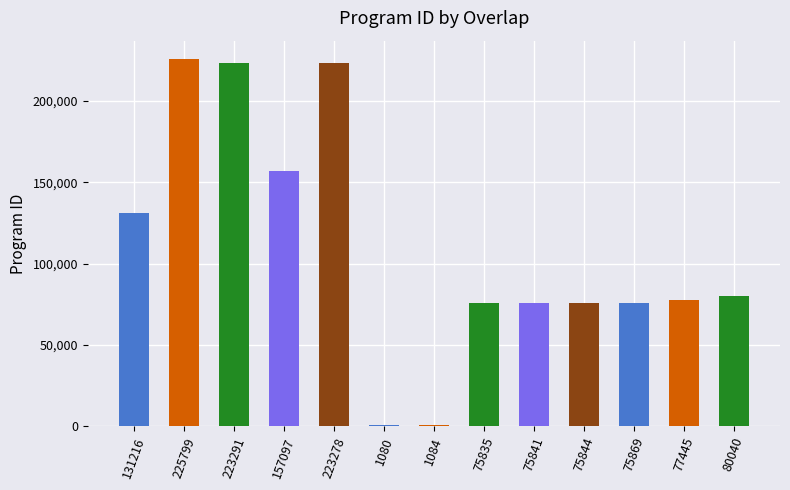

Approximately how many times larger is the value at 225799 compared to 223291?

1.0